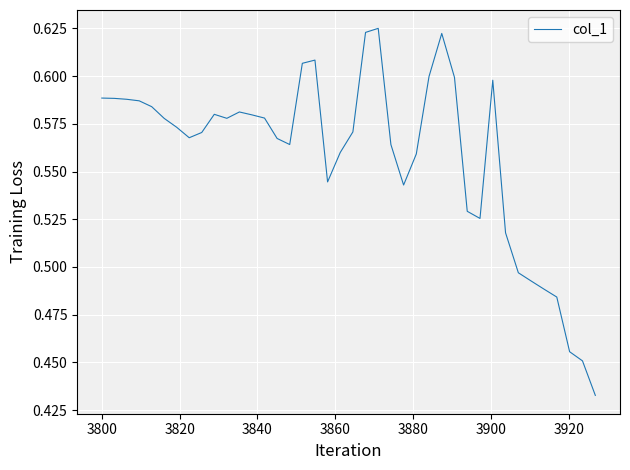

What is the sum of all values?

22.4